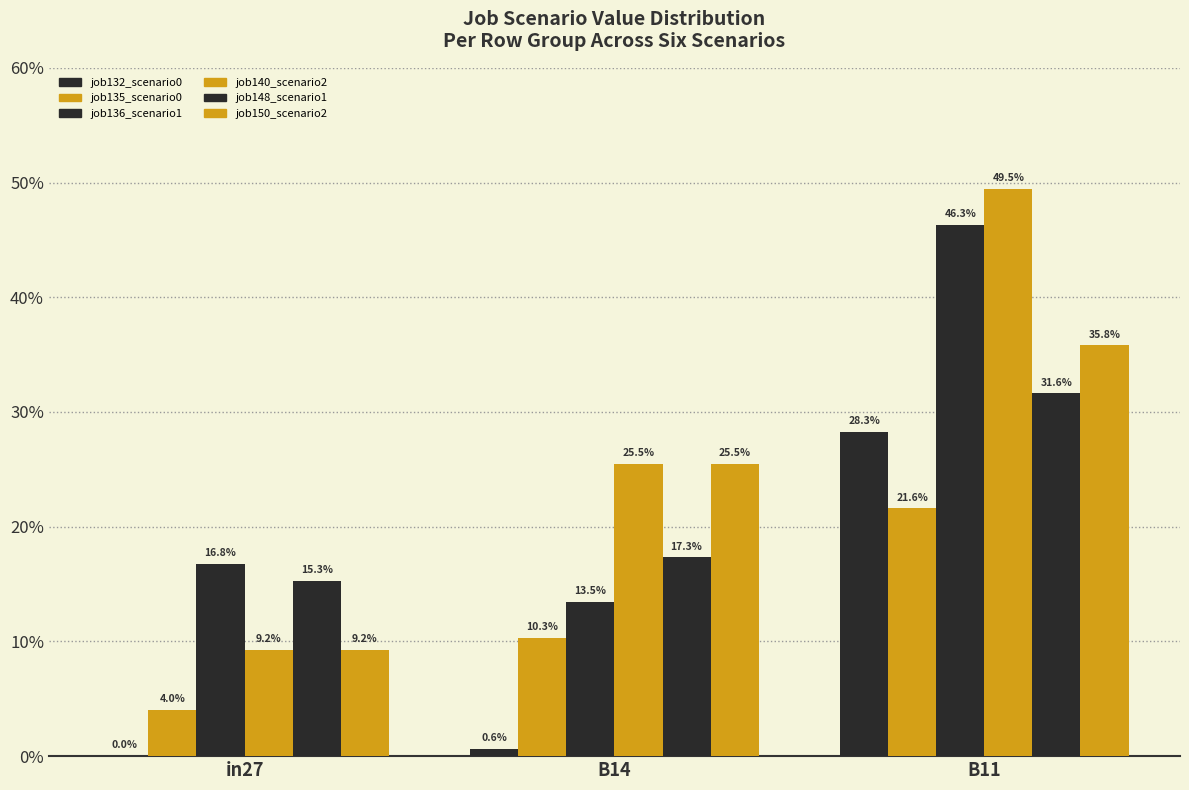

Reading right to left, extract all data points from this chart.

job132_scenario0: 0.3	0.0	0.0
job135_scenario0: 0.2	0.1	0.0
job136_scenario1: 0.5	0.1	0.2
job140_scenario2: 0.5	0.3	0.1
job148_scenario1: 0.3	0.2	0.2
job150_scenario2: 0.4	0.3	0.1